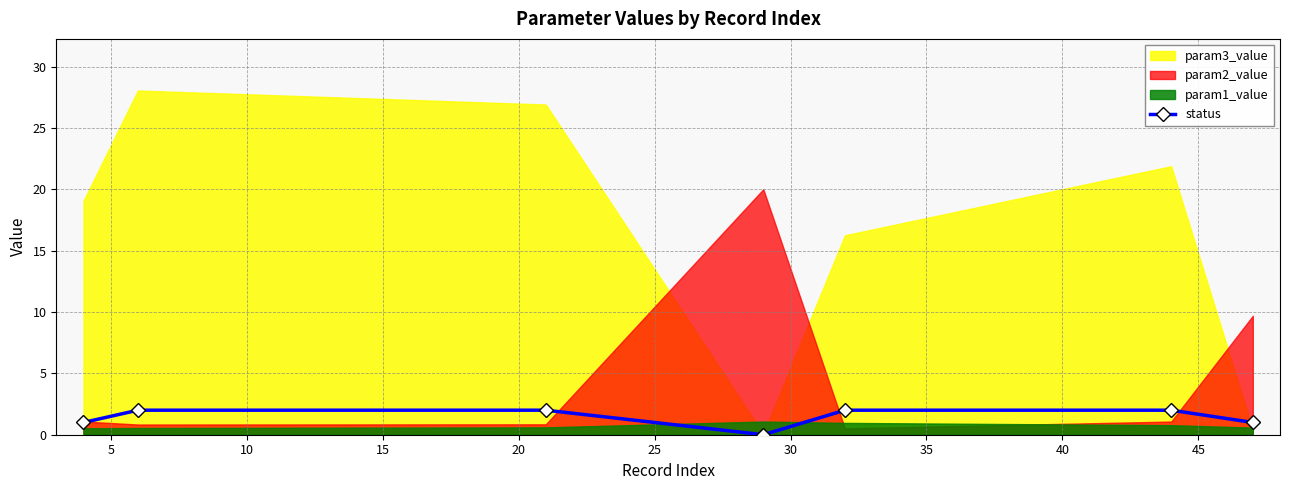

Count the number of categories in the chart.

7